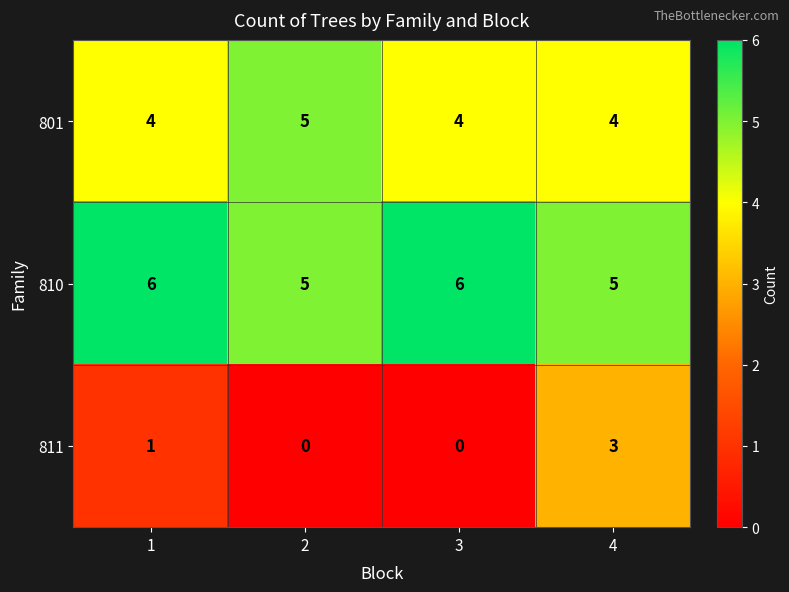

True or false: 801 has a value of 8 at 2.

False